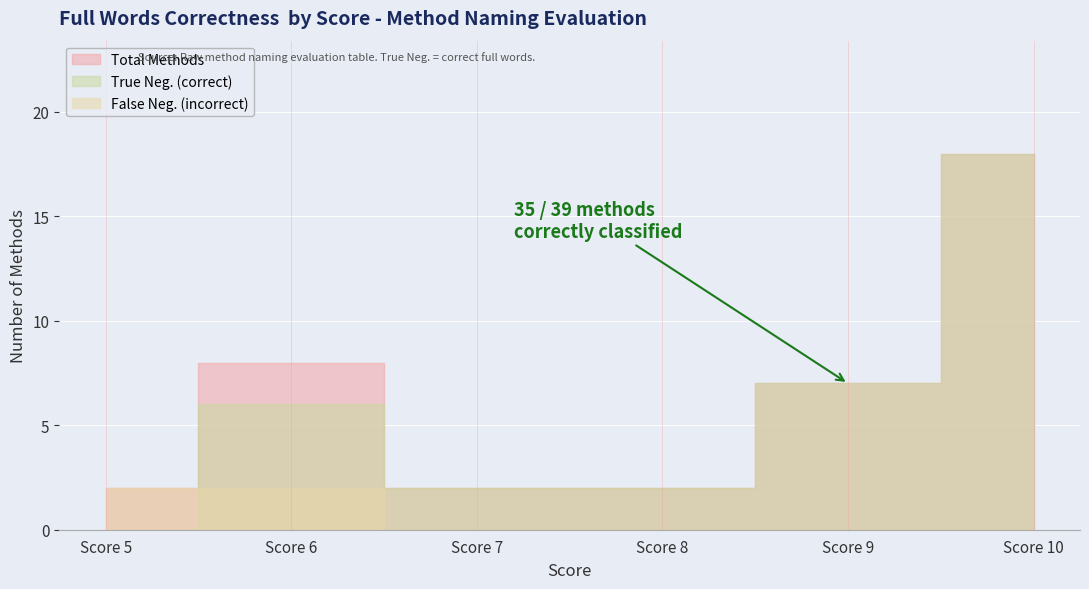

Which series changed the most between 6 and 17?

True Neg.